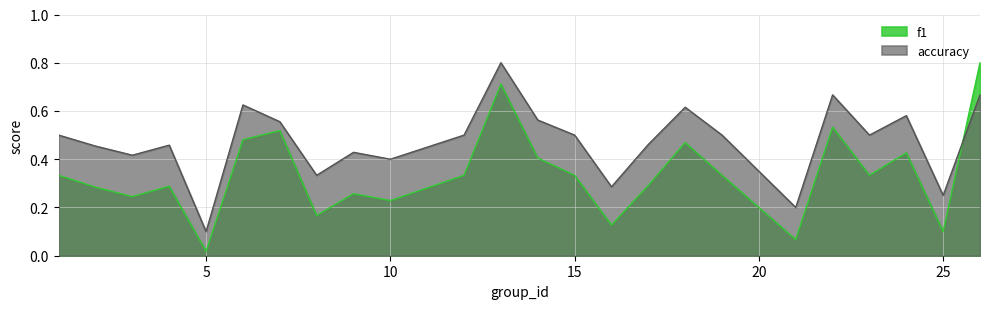

Read the f1 value at 19.

0.3